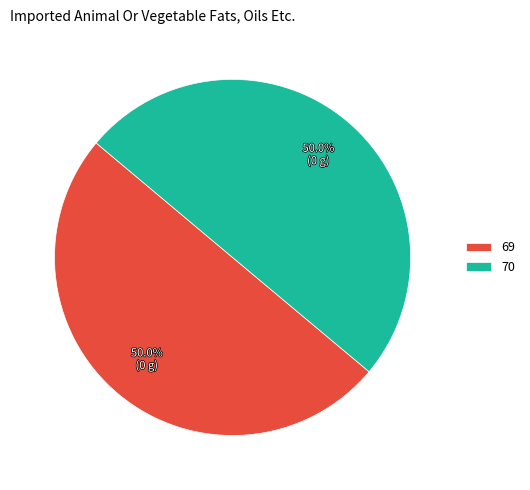

What is the ratio of the value at 70 to the value at 69?

1.0